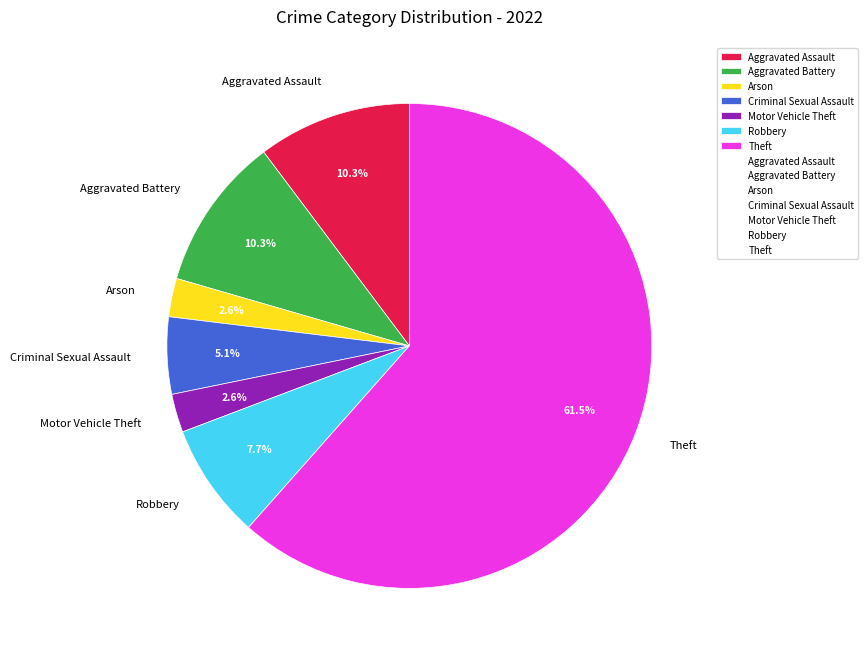

Count the number of slices in the pie.

7